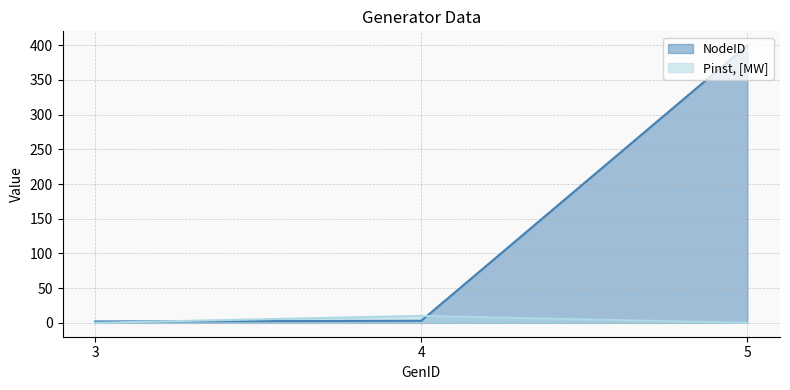

Rank the categories by Pinst, [MW] value from highest to lowest.

4, 3, 5